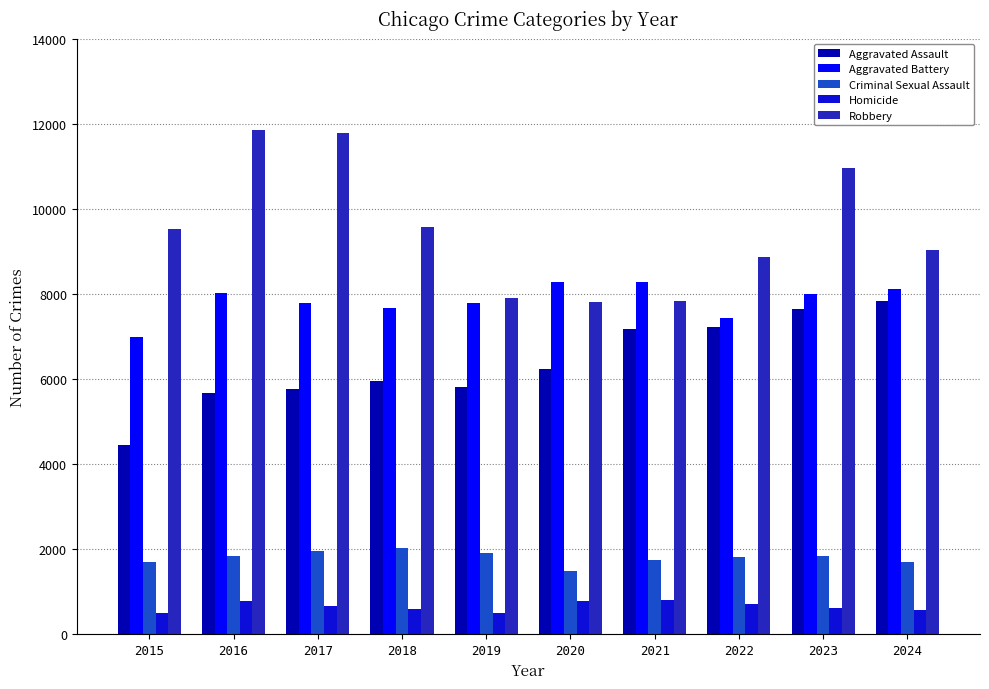

What is the maximum value for Robbery?

11841